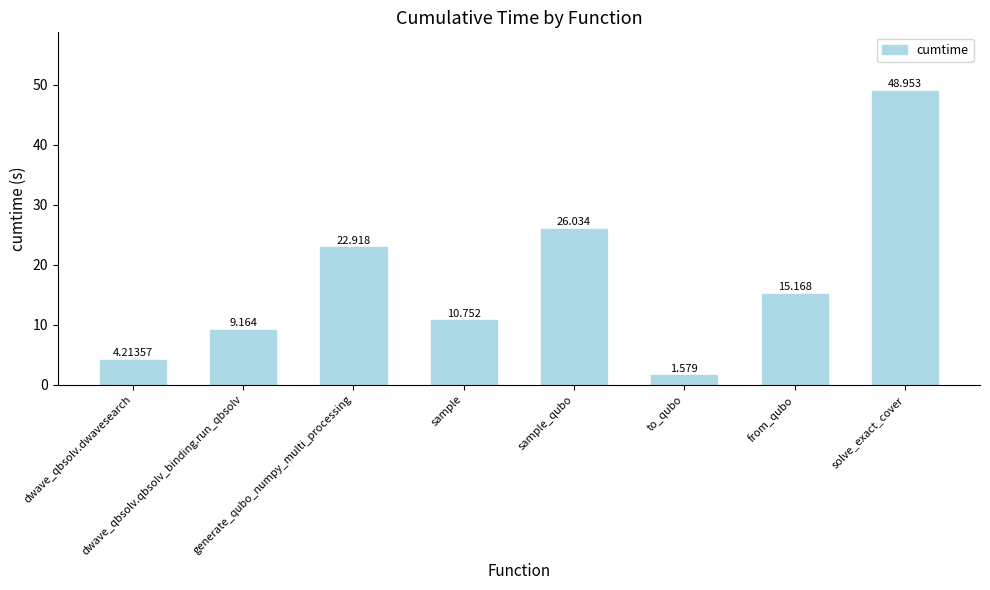

What is the change in value from sample to sample_qubo?

+15.3